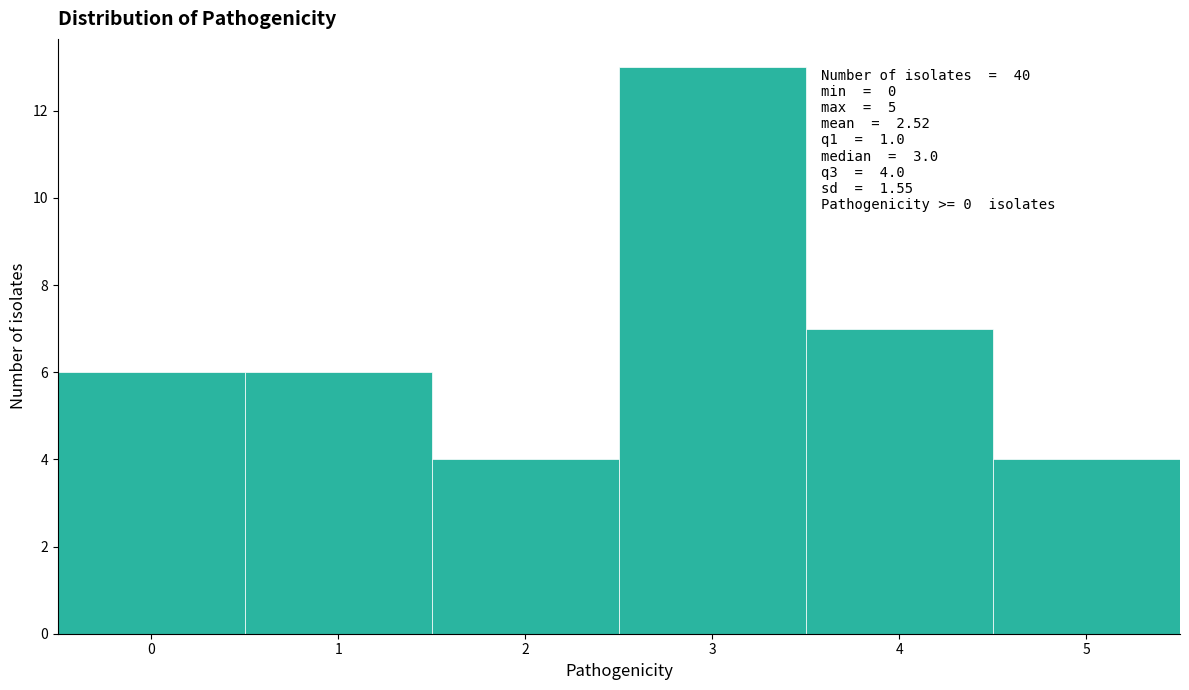

Which range on the x-axis has the tallest bar?

2.5 to 3.5